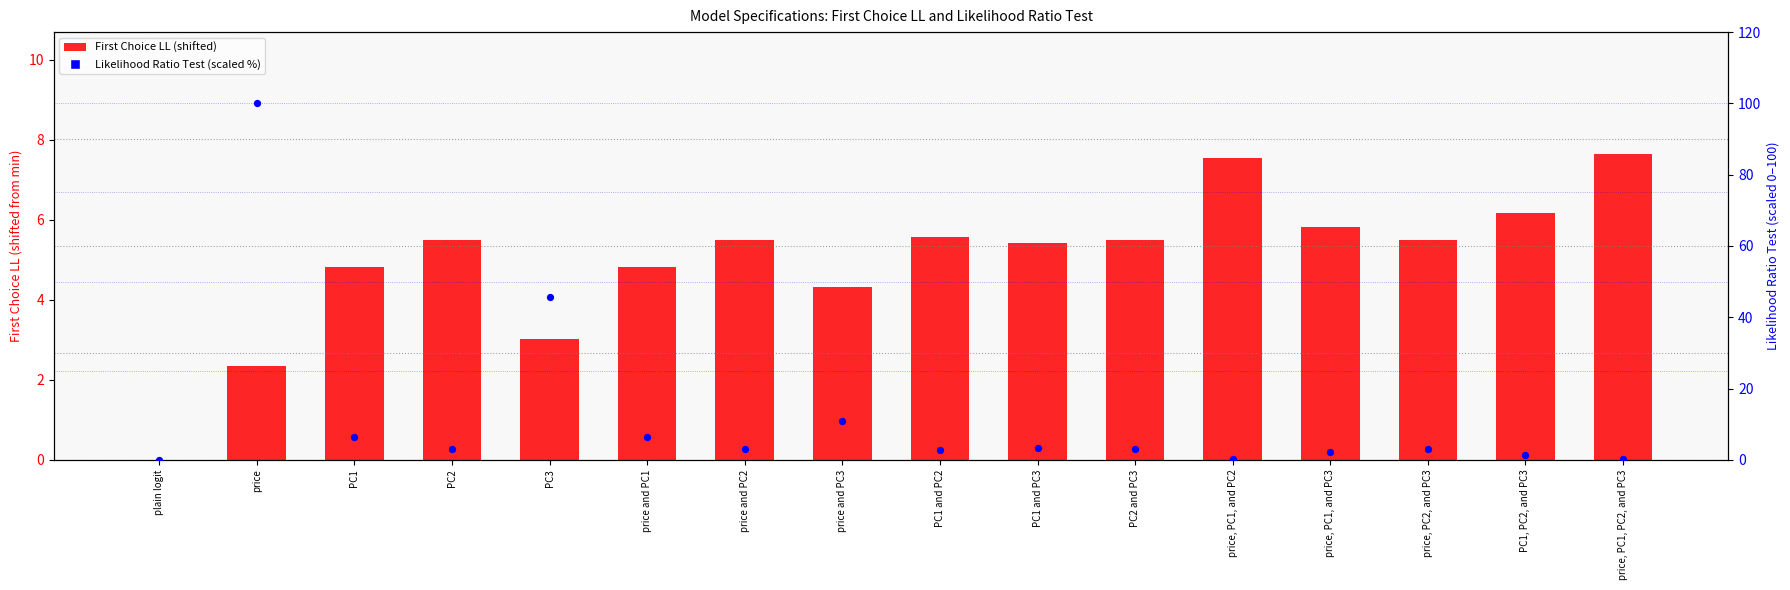

Which series has the largest total across all categories?

Likelihood Ratio Test (scaled %)